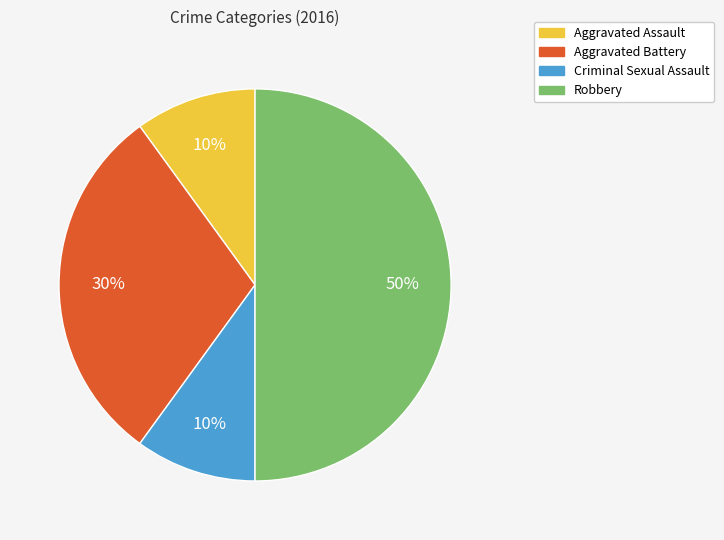

How many slices are in this pie chart?

4